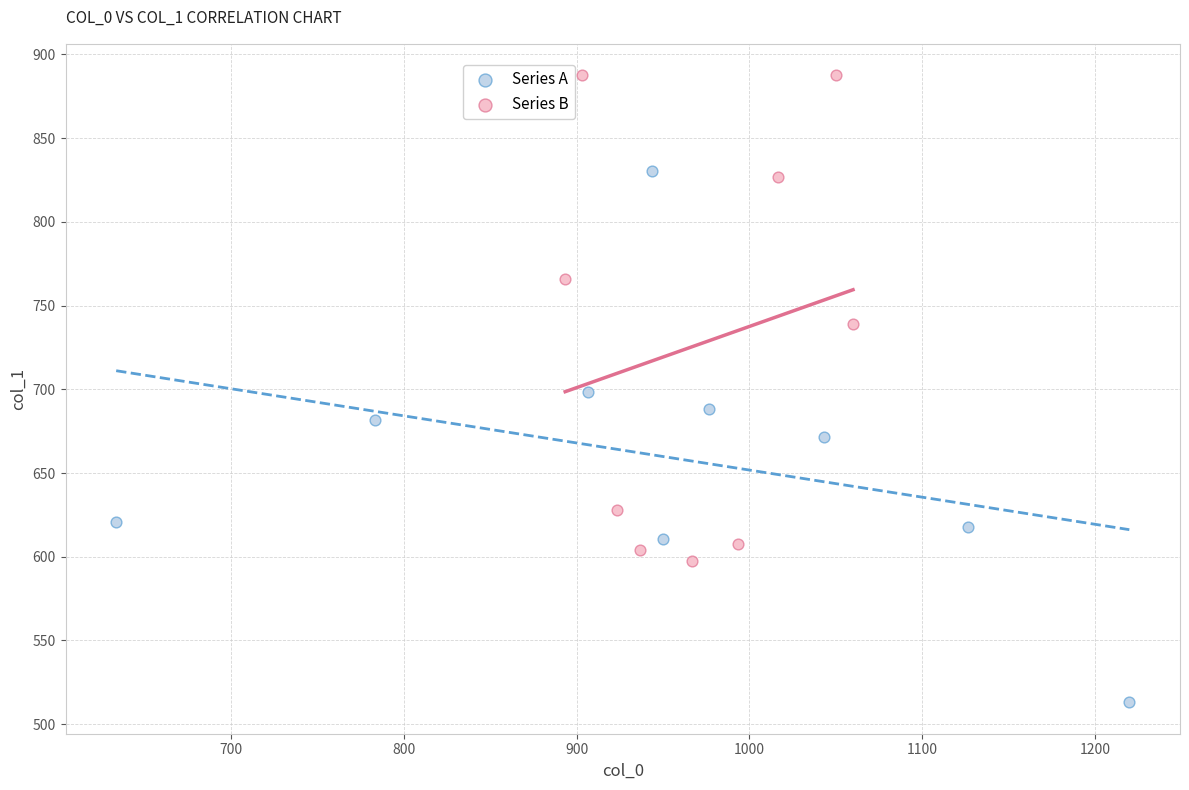

Which series contains the highest Y value?

Series B